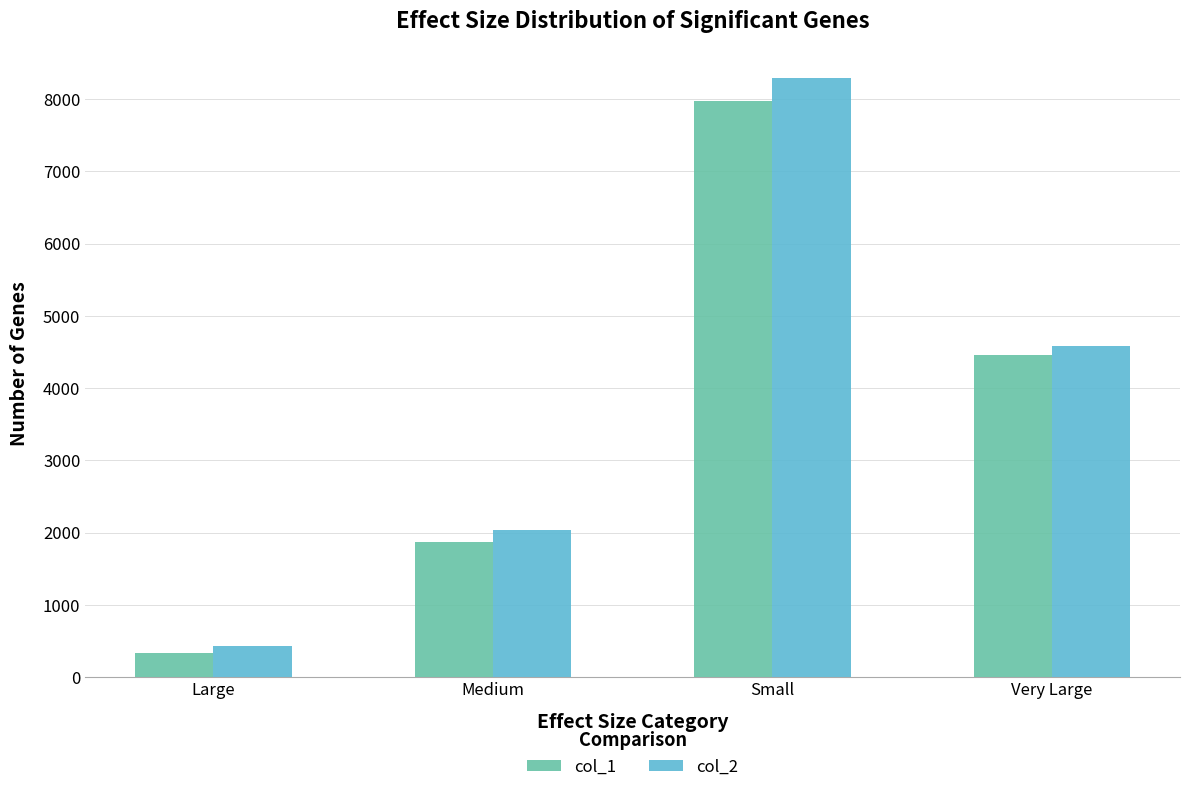

Which category has the lowest value across all series?

Large